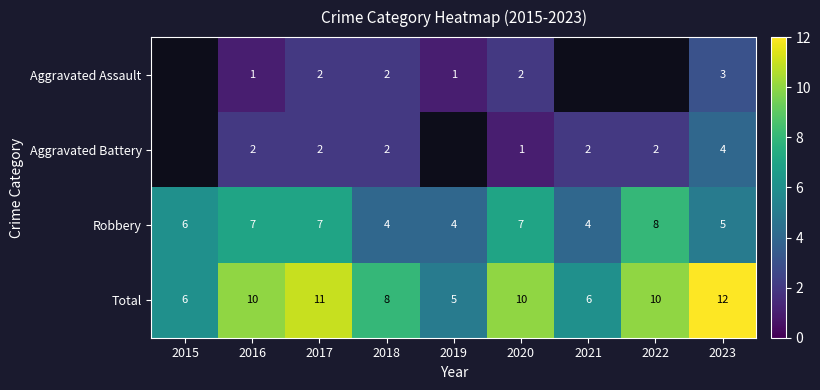

At which label is Robbery closest to 6?

2015